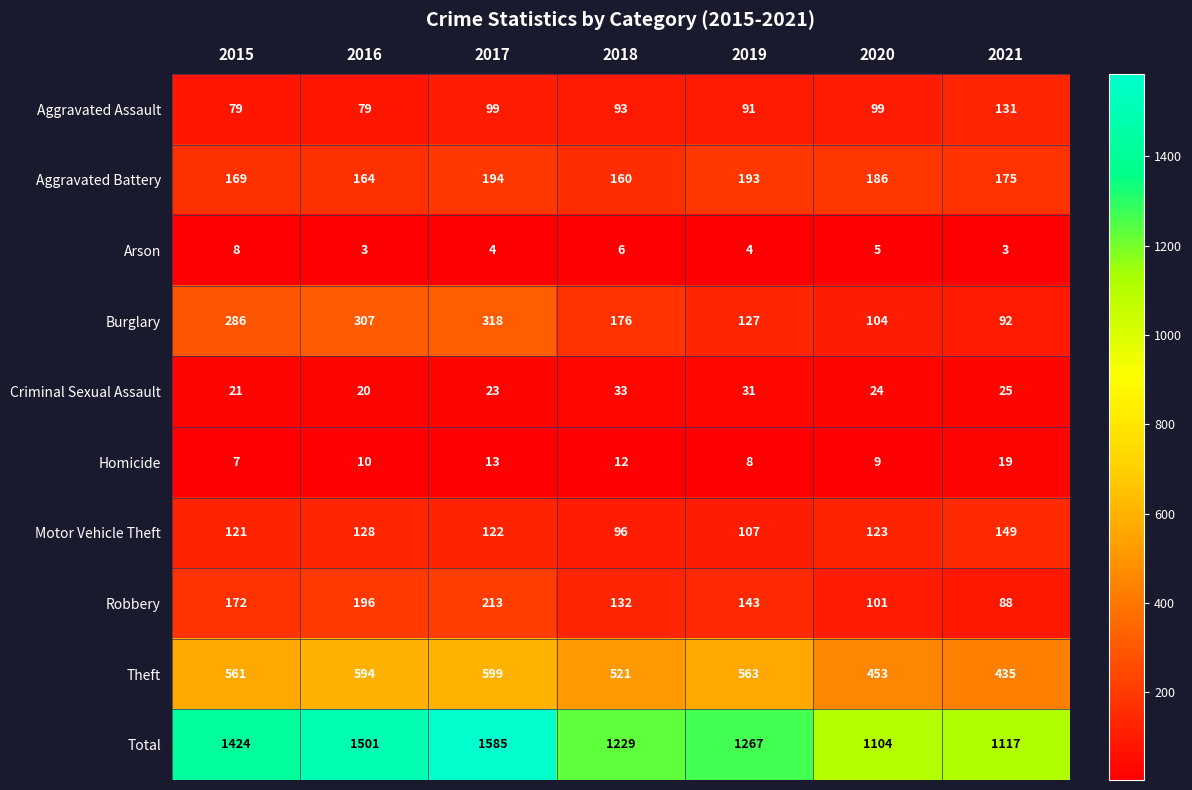

What is the difference between the Theft values at 2019 and 2018?

42